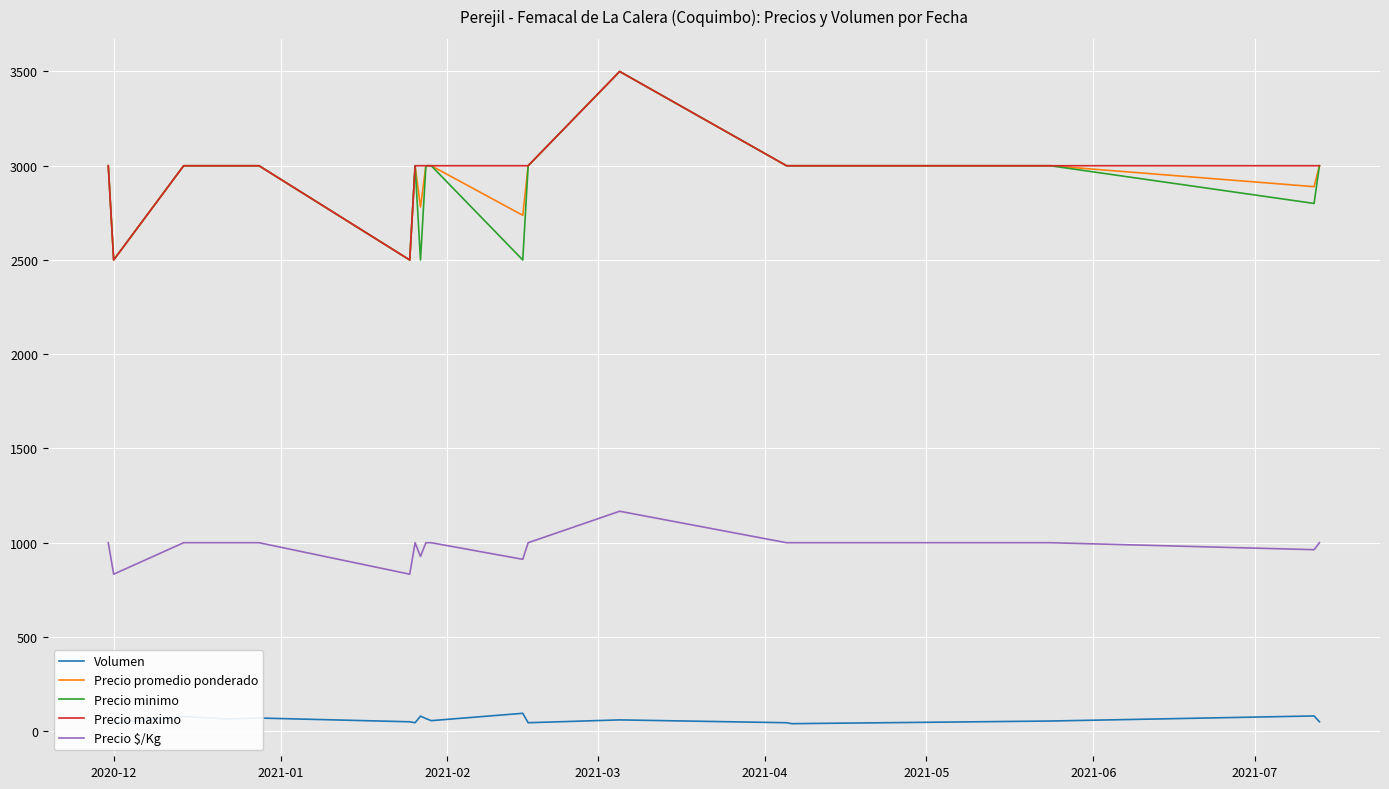

True or false: Precio $/Kg and Precio maximo intersect in this chart.

False